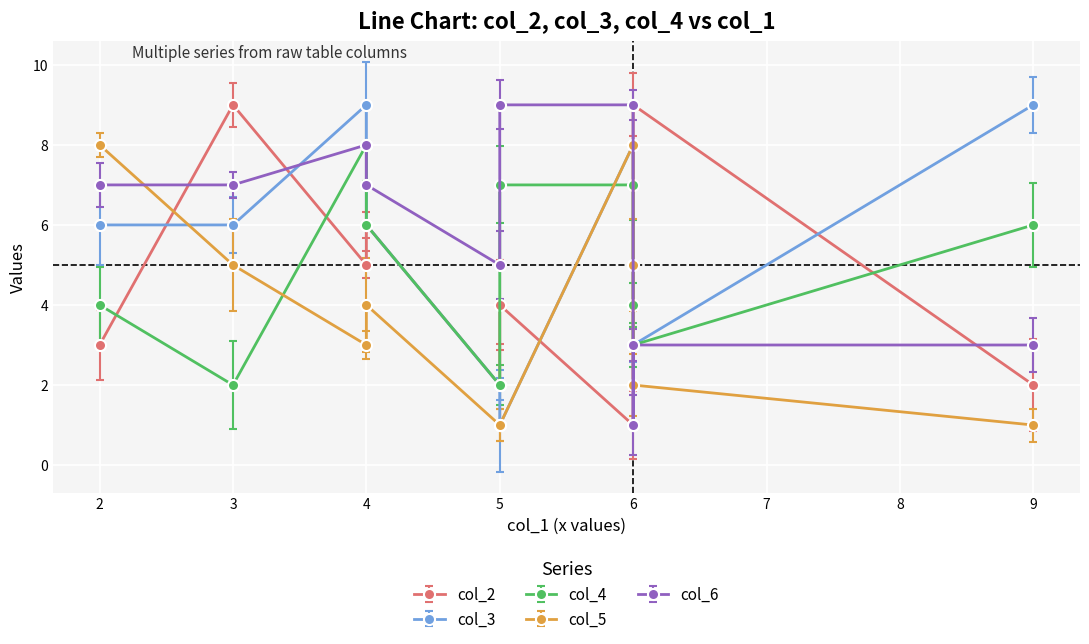

How many values in the col_4 series are below 6?

5